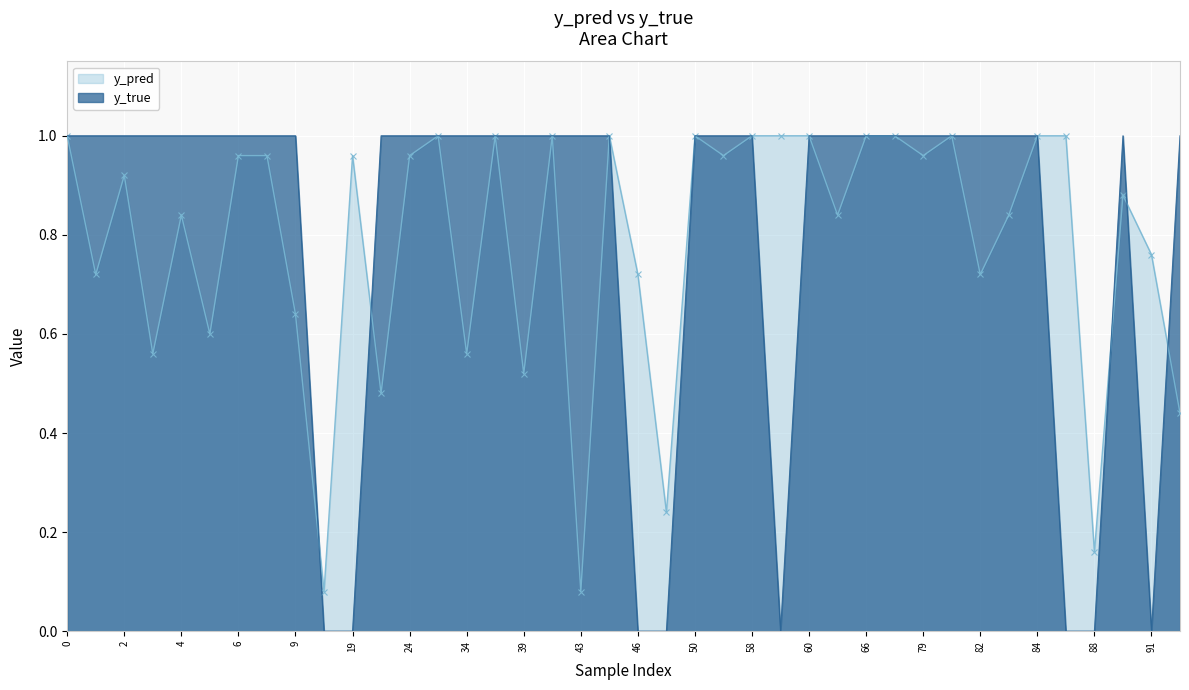

What is the highest value of the y_pred series?

1.0